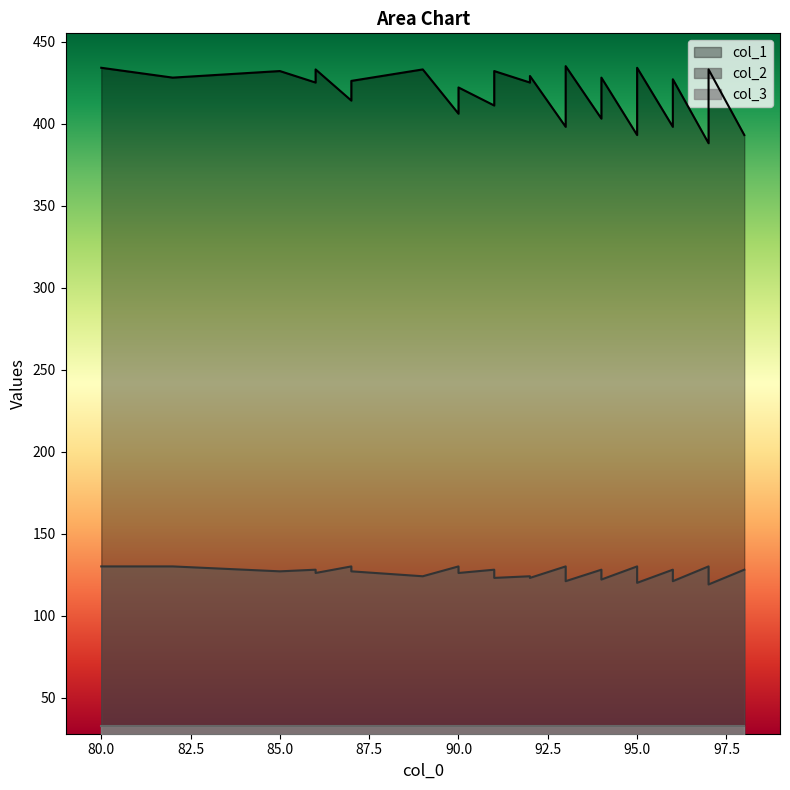

The value of col_1 at 80.0 is 431. True or false?

True